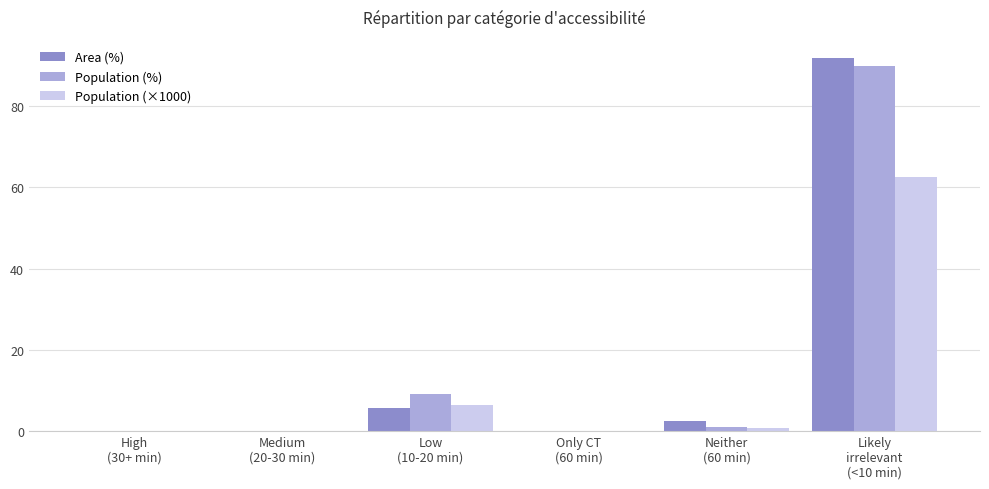

Which series has the largest range (max minus min)?

Area (%)